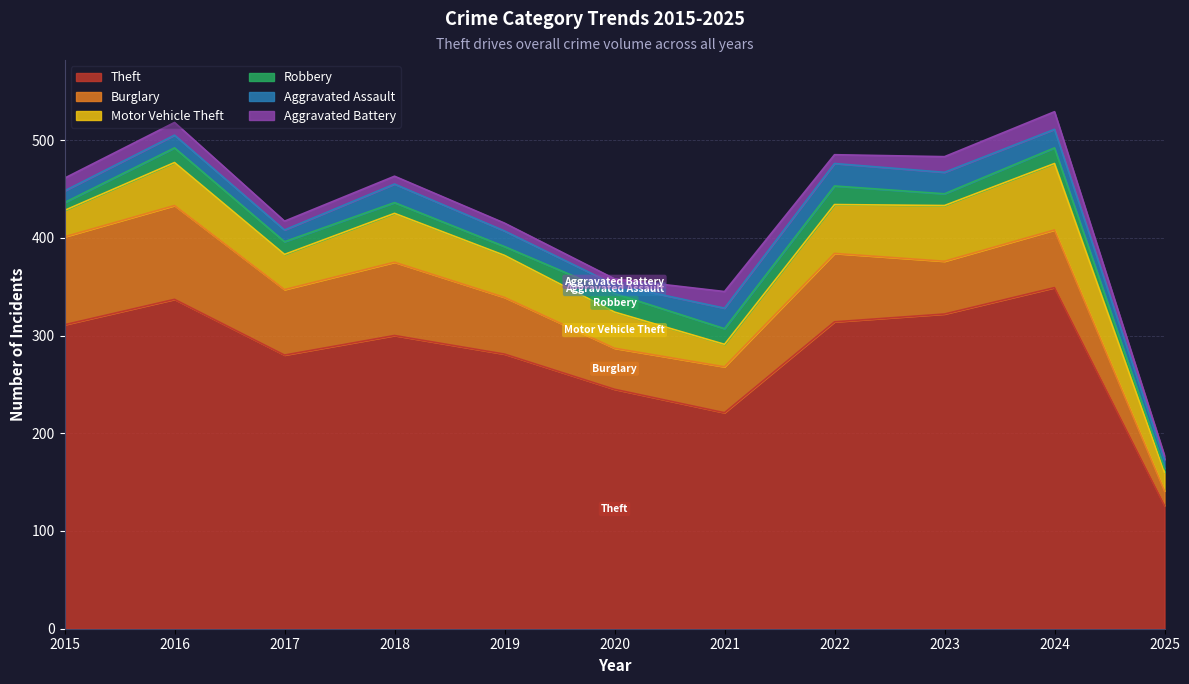

The value of Robbery at 2020 is 33. True or false?

False